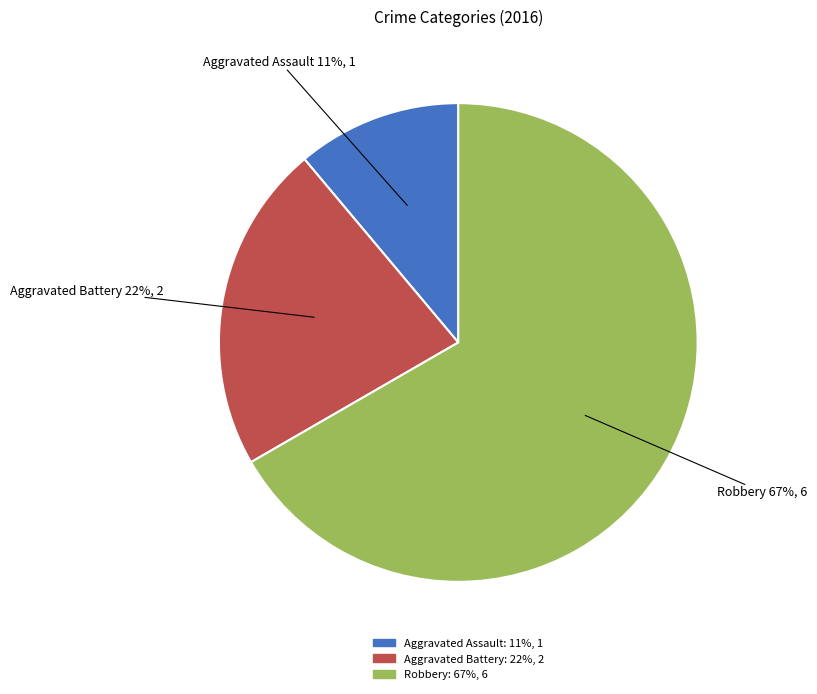

How many slices are in this pie chart?

3